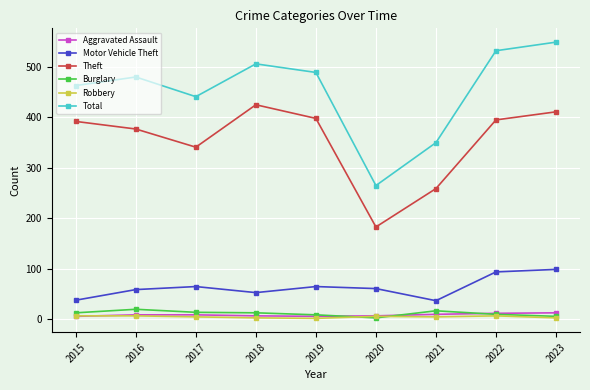

At which category does Total reach its first local peak?

2016